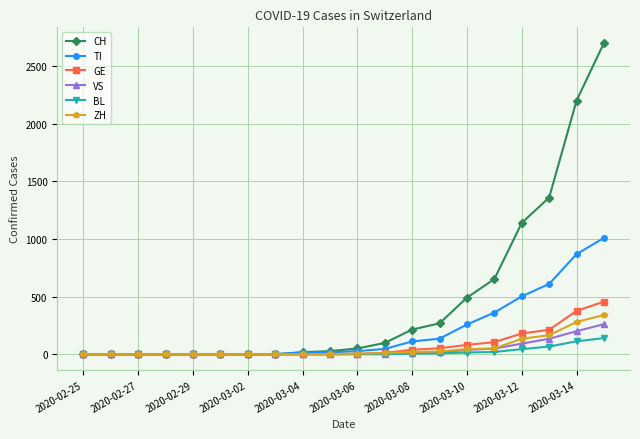

What is the sum of all CH values?

9216